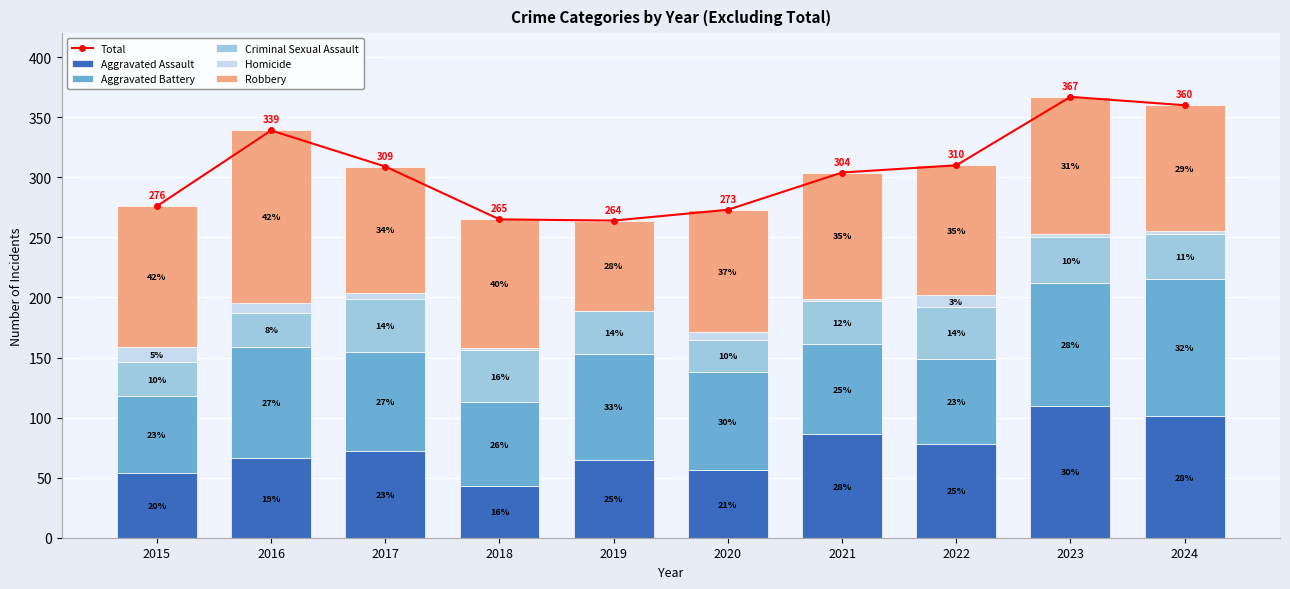

How many values in the Robbery series are below 107?

5